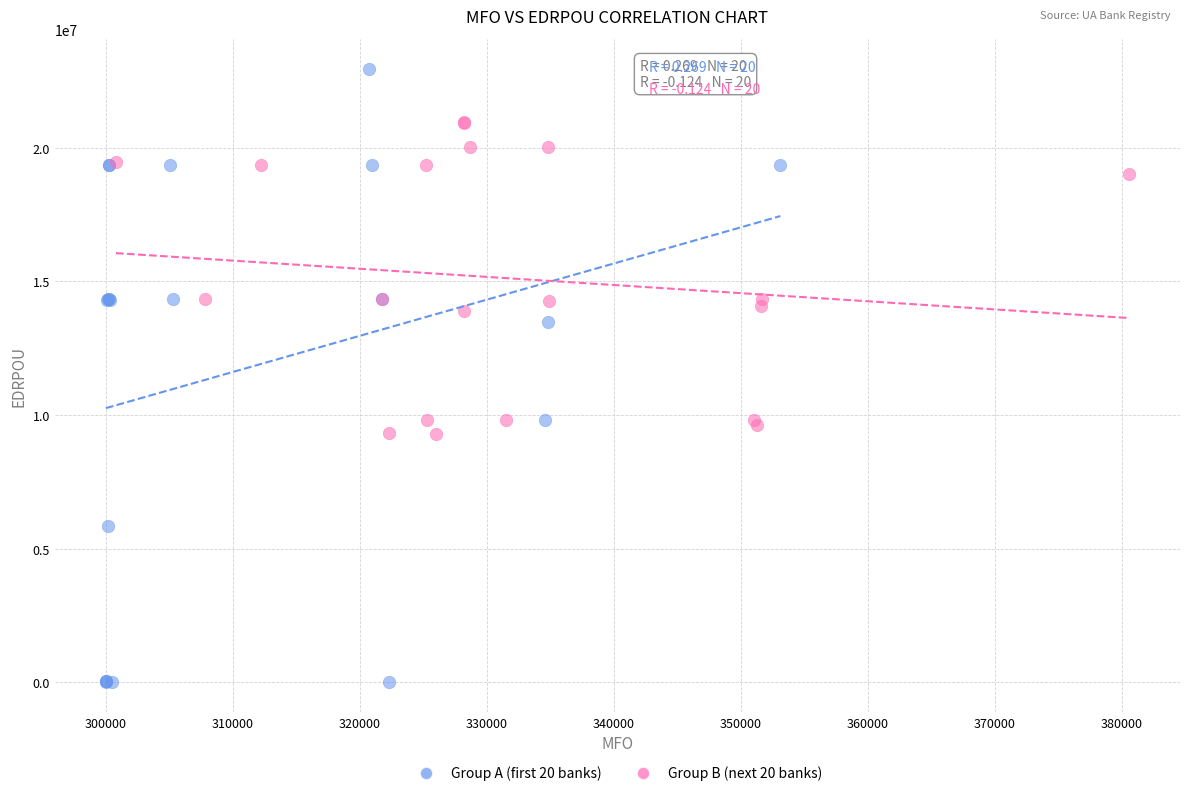

Which series reaches the minimum Y coordinate?

Group A (first 20 banks)